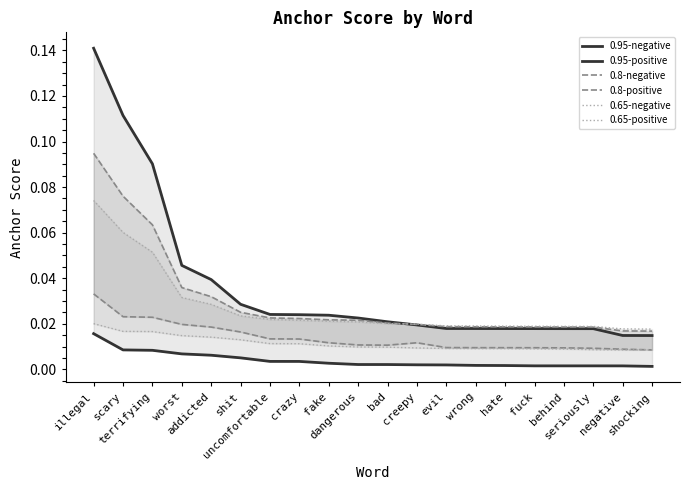

True or false: 0.8-positive and 0.95-negative intersect in this chart.

False